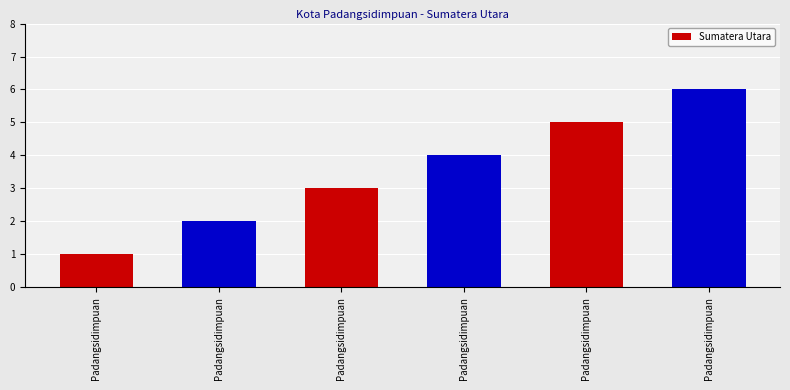

Are the bars horizontal?

No